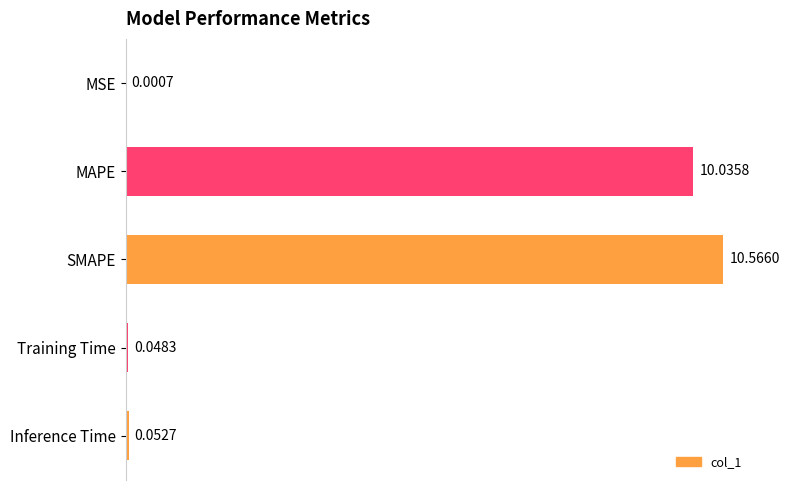

Where is the data nearest to the value 5?

Inference Time